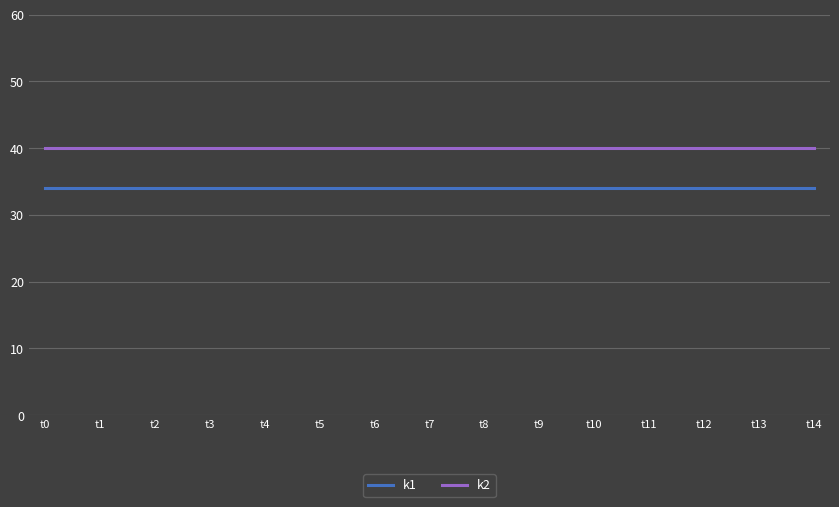

Reading right to left, extract all data points from this chart.

k1: t14=34	t13=34	t12=34	t11=34	t10=34	t9=34	t8=34	t7=34	t6=34	t5=34	t4=34	t3=34	t2=34	t1=34	t0=34
k2: t14=40	t13=40	t12=40	t11=40	t10=40	t9=40	t8=40	t7=40	t6=40	t5=40	t4=40	t3=40	t2=40	t1=40	t0=40